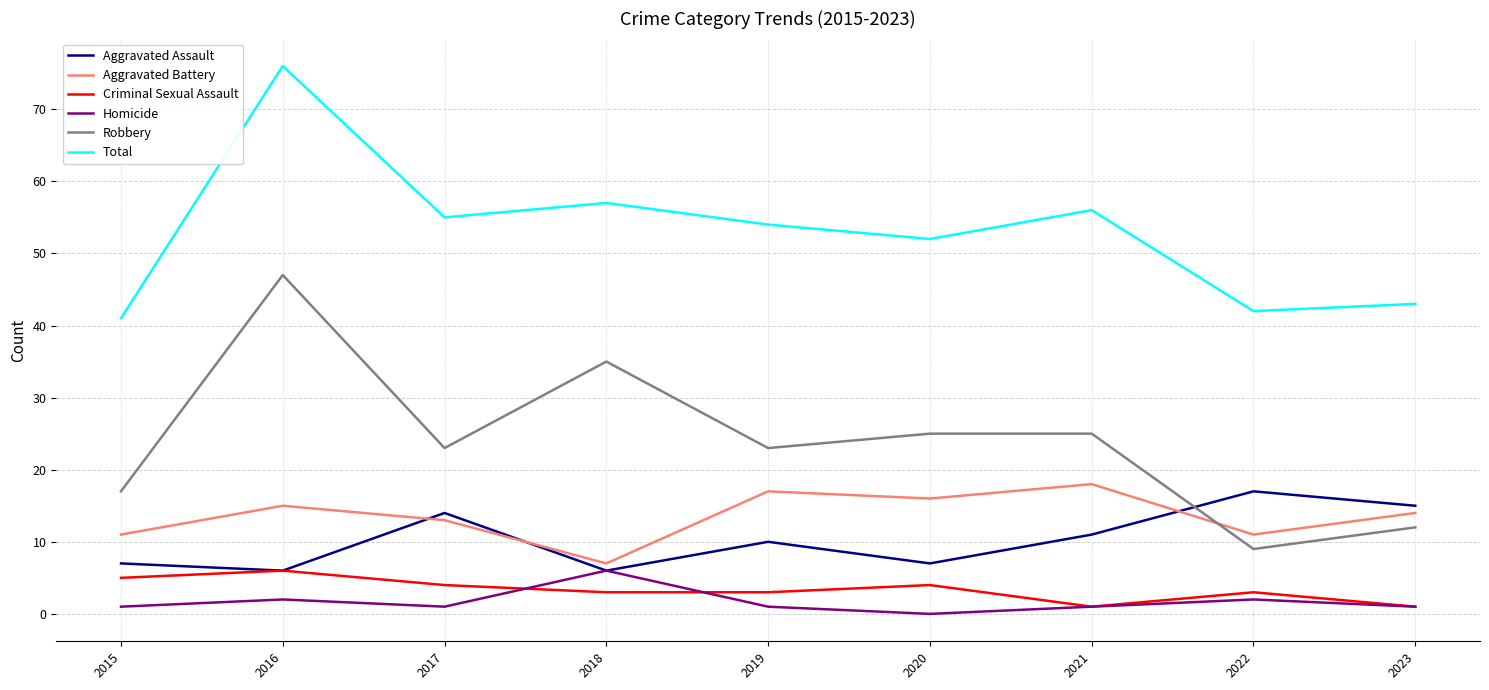

True or false: Total has a value of 70 at 2015.

False